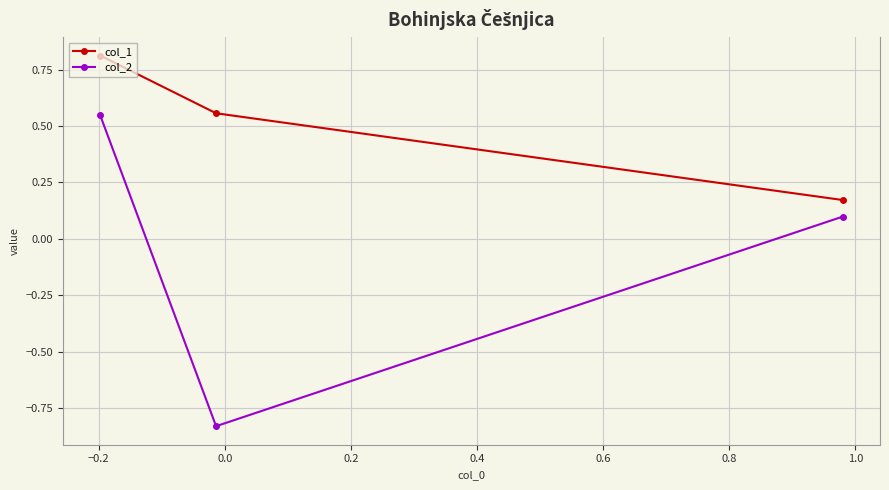

Which series has the largest total across all categories?

col_1